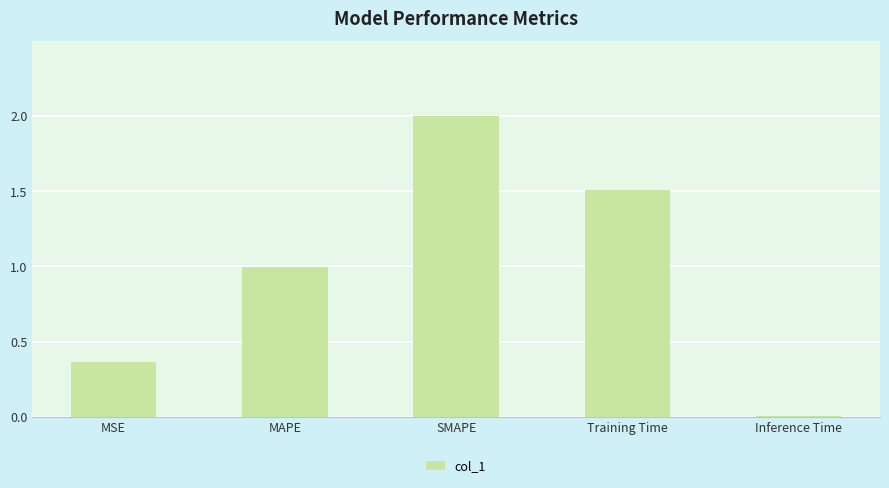

What is the greatest value displayed?

2.0